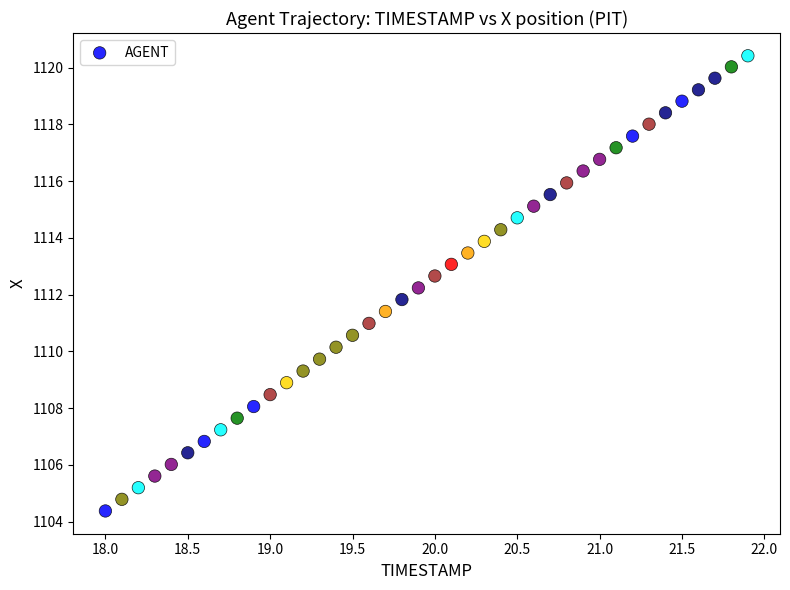

What is the range of X values (max minus min)?

3.9